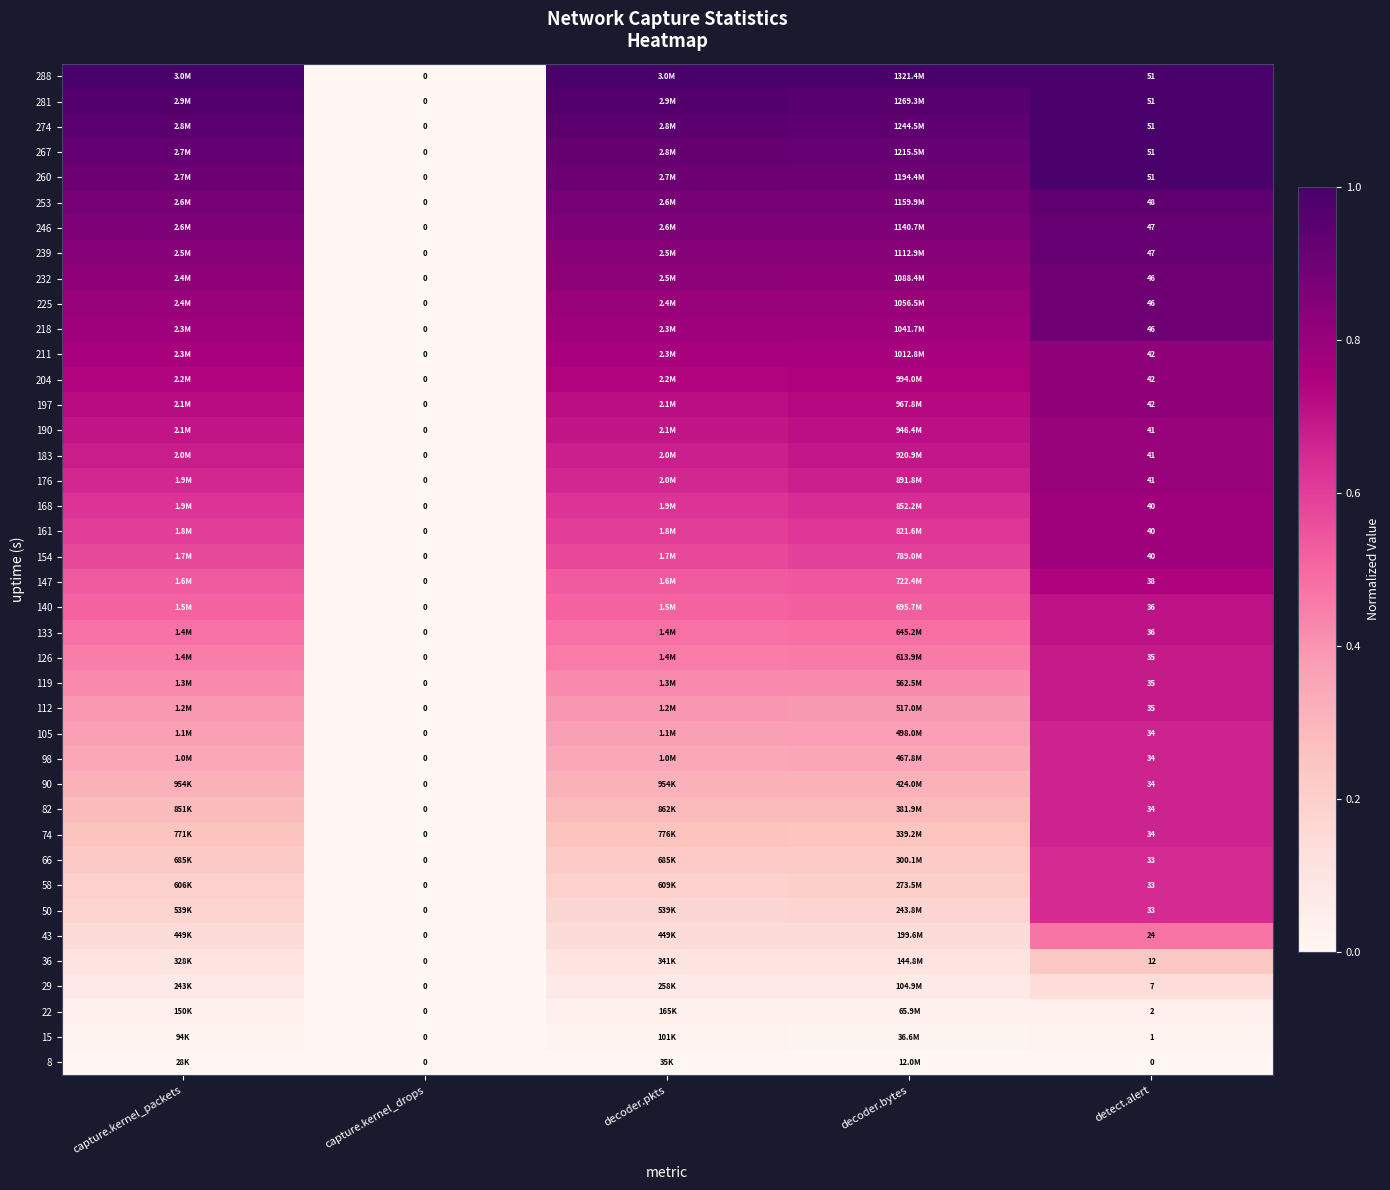

Is the value of 204 at decoder.pkts greater than the value of 288 at decoder.pkts?

No